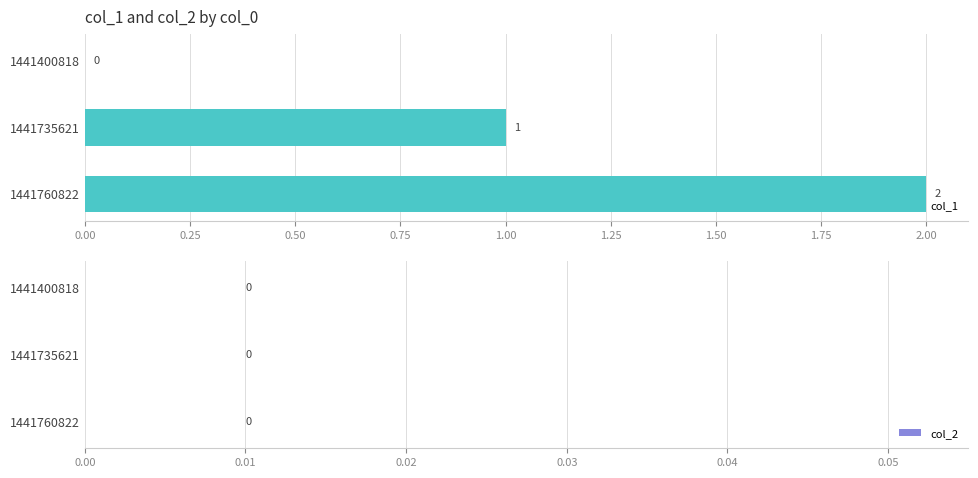

Are the bars horizontal?

Yes